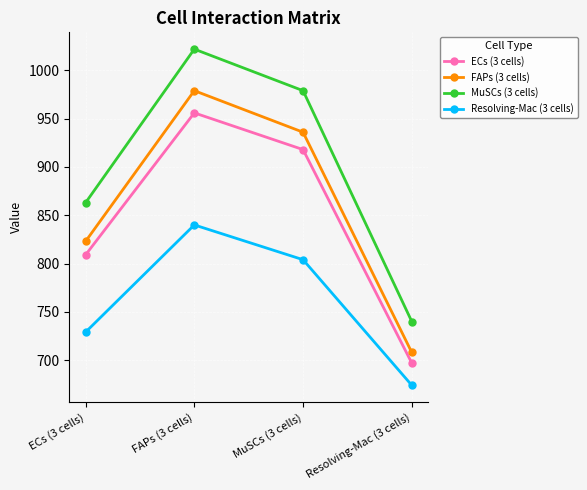

Is it true that MuSCs (3 cells) equals 364 at ECs (3 cells)?

False